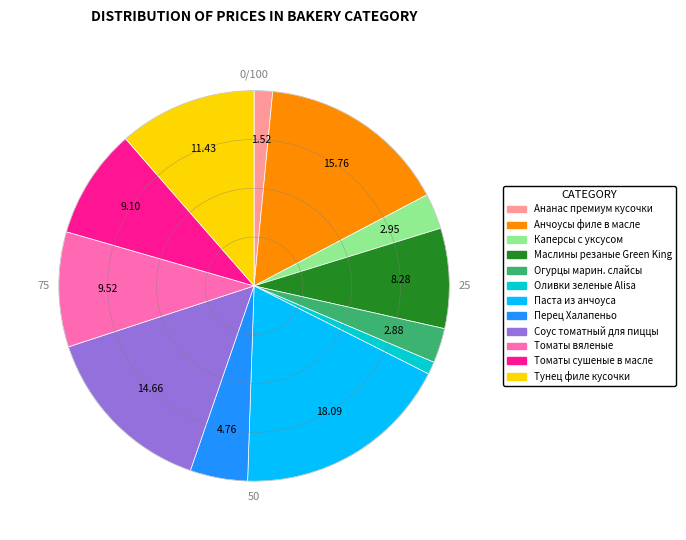

Do Каперсы с уксусом and Оливки зеленые Alisa together represent more than half of the pie?

No